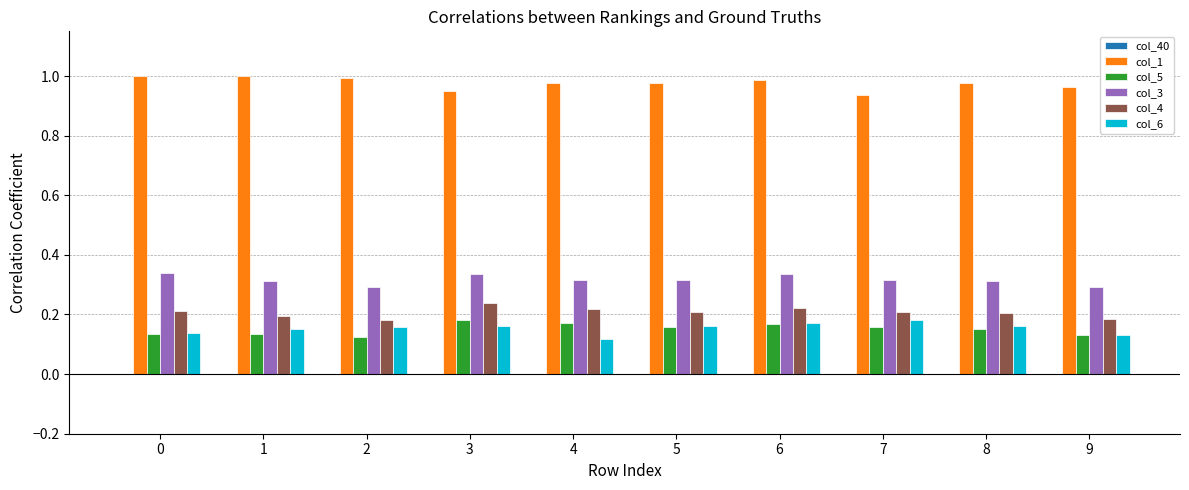

Count the col_5 values in the range 0 to 1.

10